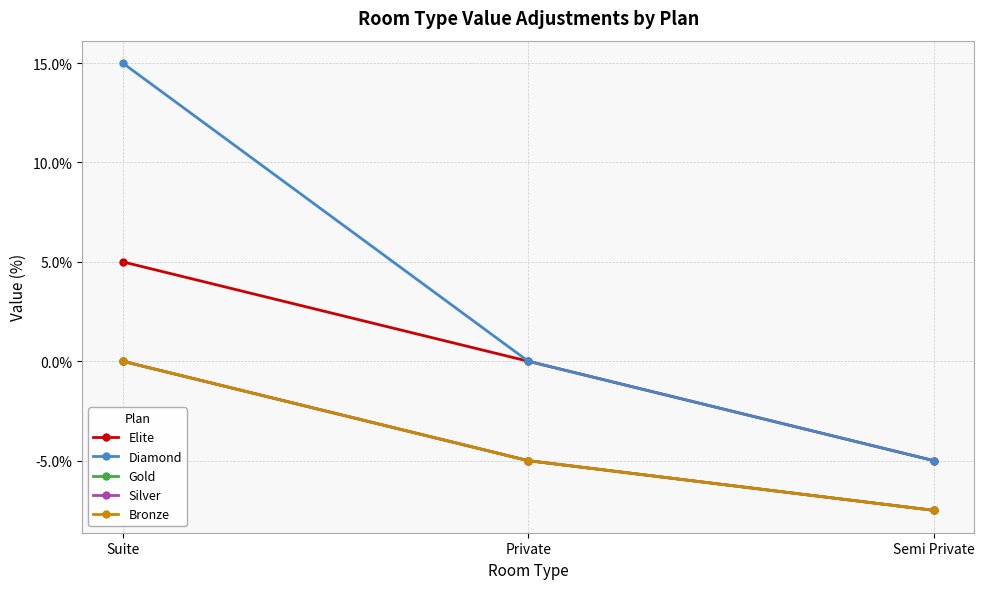

Reading left to right, what are all the values shown in this chart?

Elite: Suite=5.0	Private=0.0	Semi Private=-5.0
Diamond: Suite=15.0	Private=0.0	Semi Private=-5.0
Gold: Suite=0.0	Private=-5.0	Semi Private=-7.5
Silver: Suite=0.0	Private=-5.0	Semi Private=-7.5
Bronze: Suite=0.0	Private=-5.0	Semi Private=-7.5